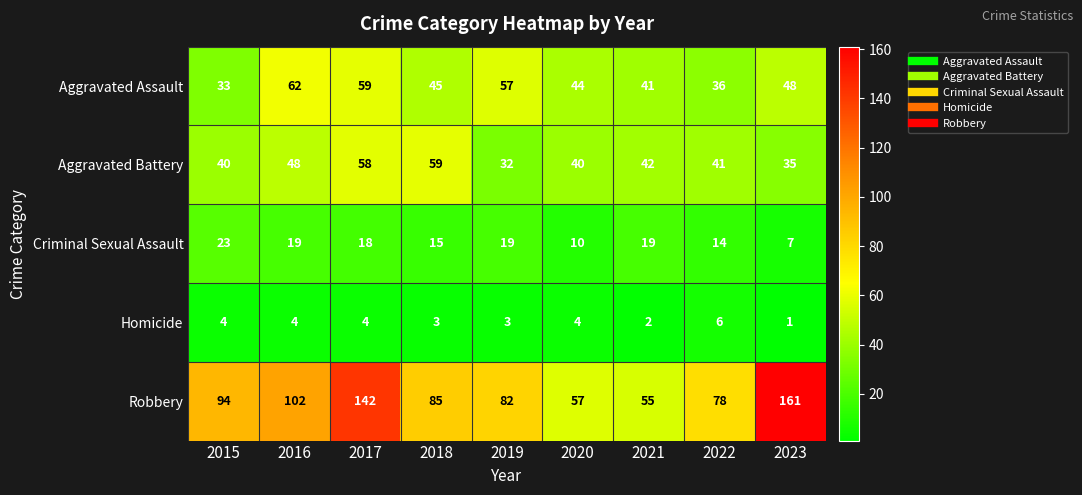

The Homicide series shows 3 at 2019. True or false?

True